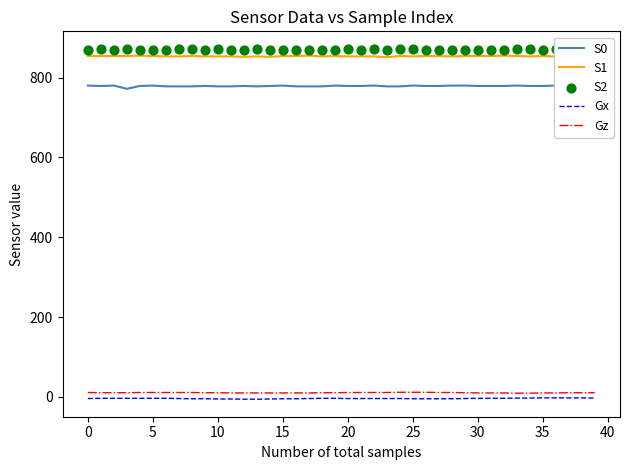

What is the total value across all series at 12?

2505.5